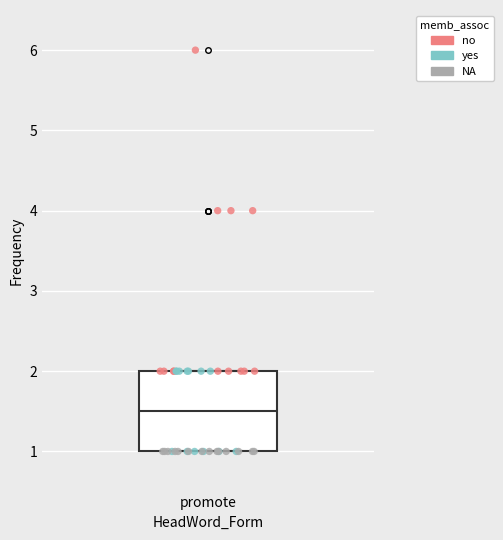

Where does the median line of the box for promote sit on the y-axis? The values are not printed on the chart, so give them approximately, as read against the axis.

1.5